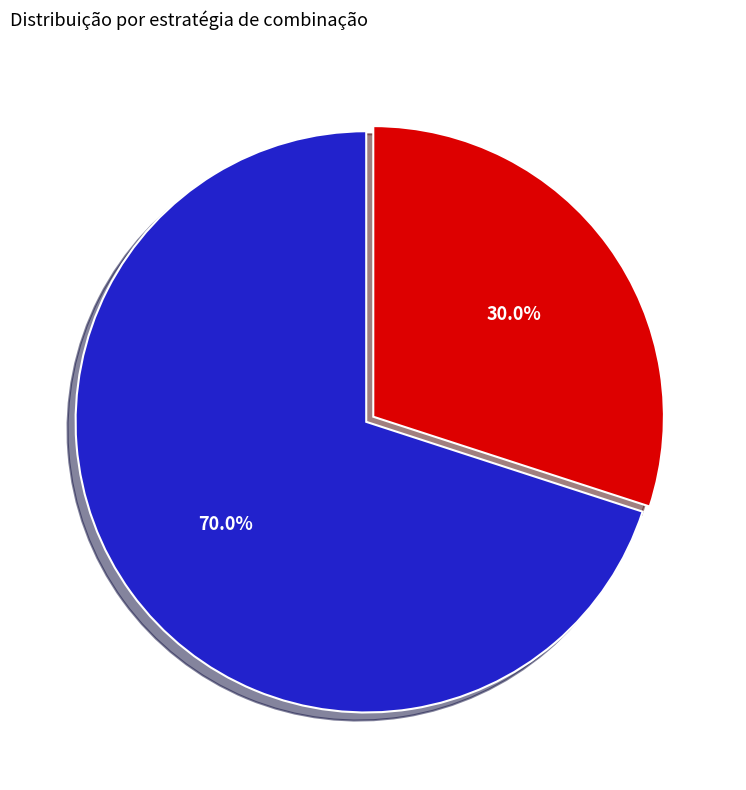

How many segments does this pie chart have?

2